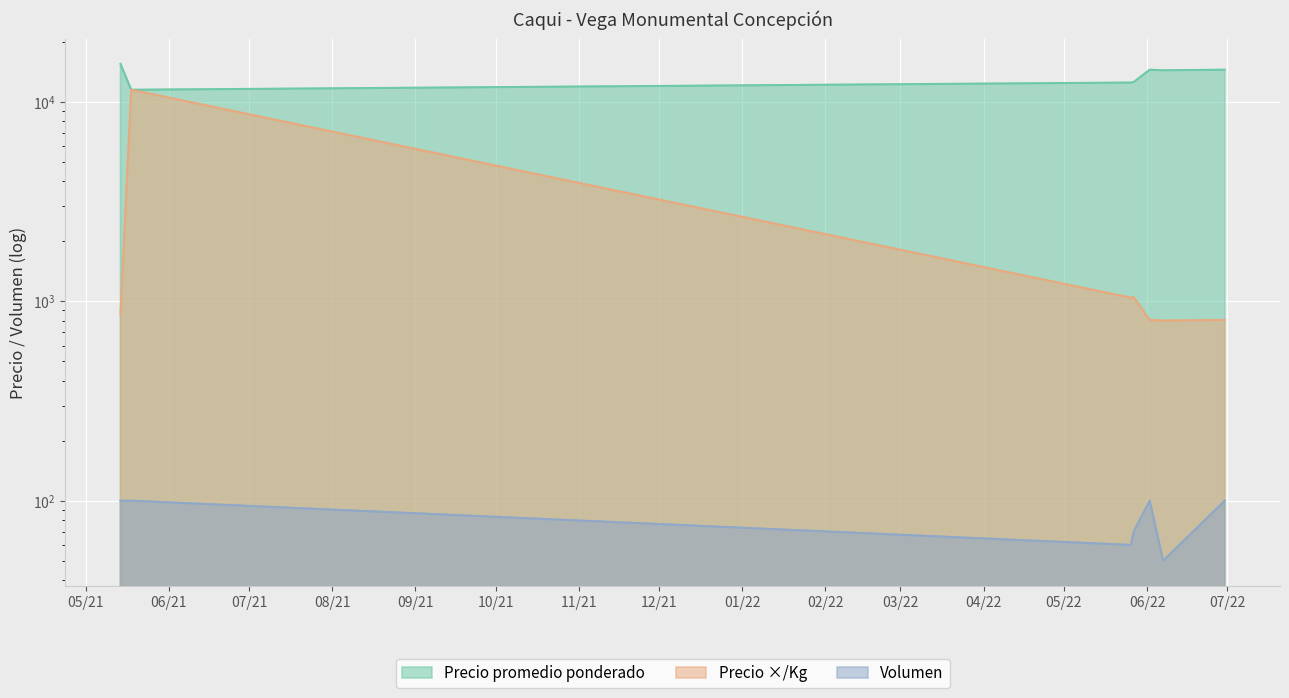

What are all the series names shown in the legend?

Precio promedio ponderado, Precio ×/Kg, Volumen